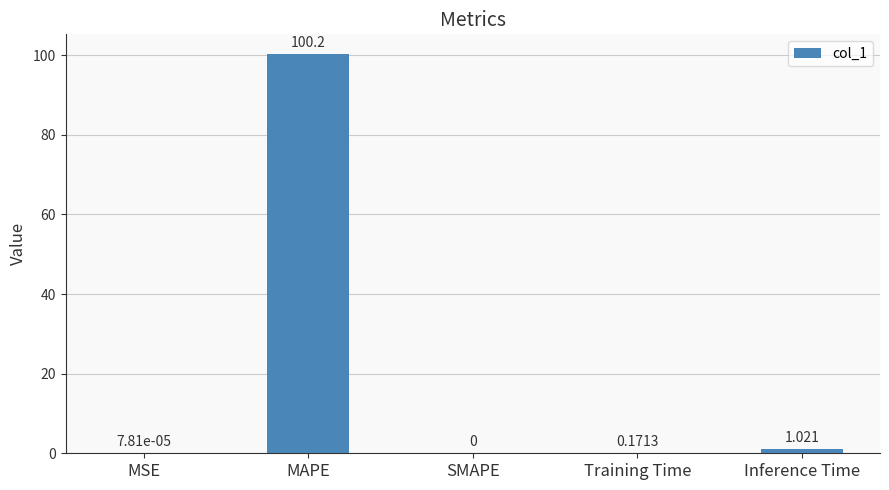

Where is the data nearest to the value 50?

Inference Time